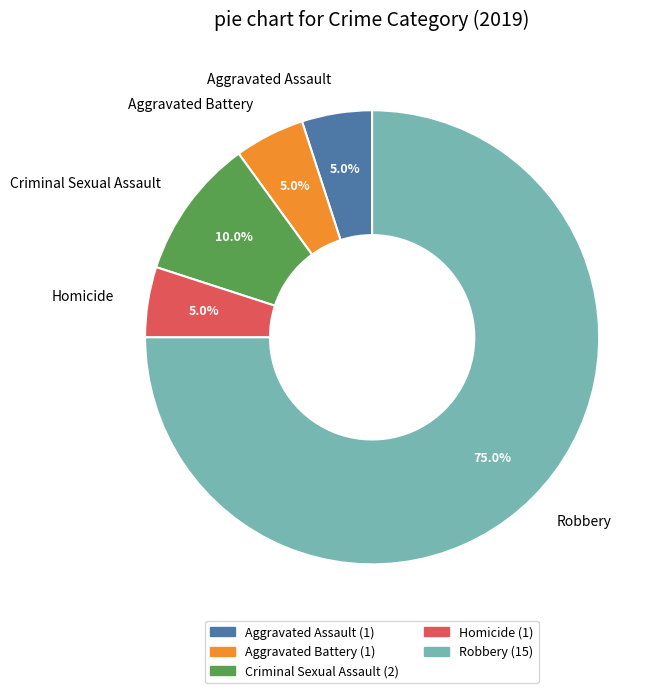

Combined, do Criminal Sexual Assault and Aggravated Battery account for over 50%?

No